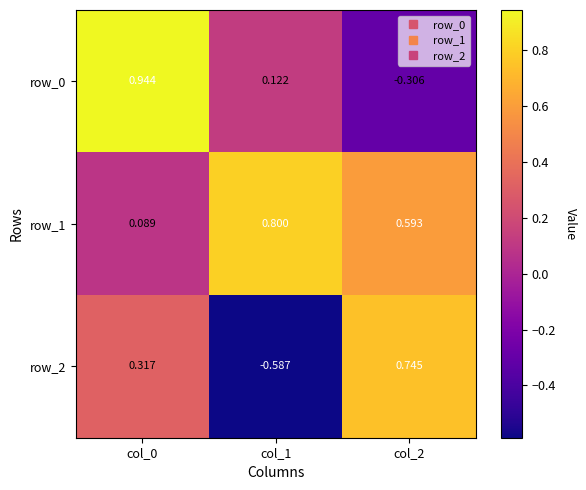

List the series in order of their peak value, highest first.

row_0, row_1, row_2